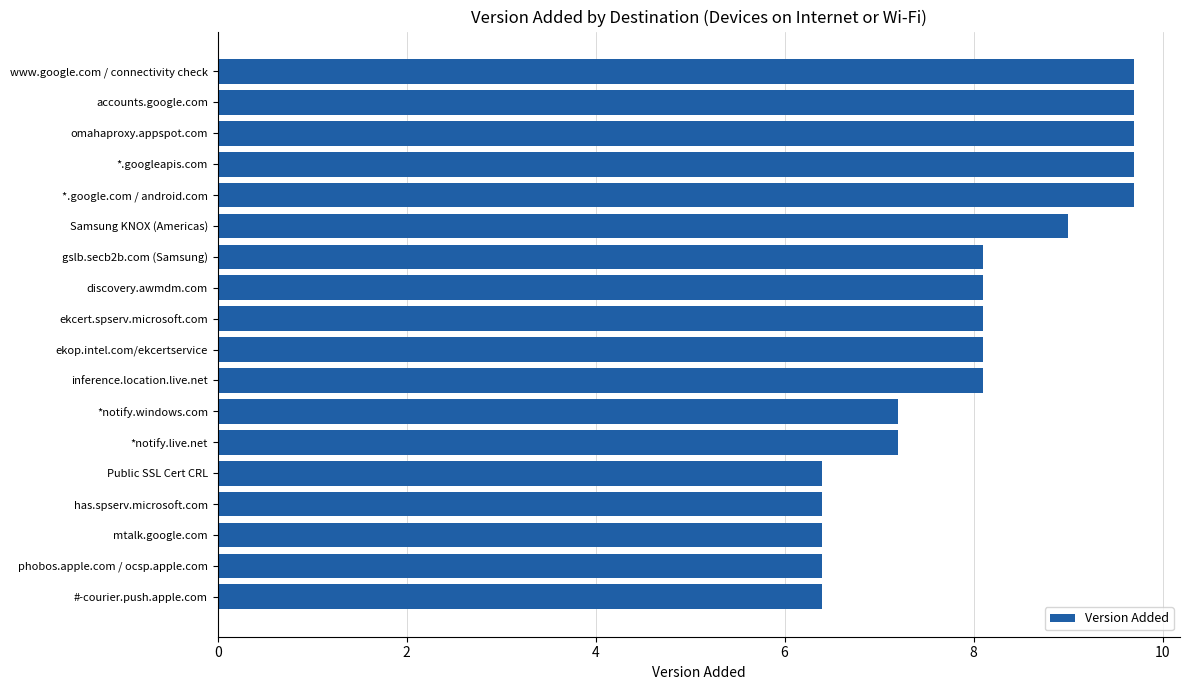

What is the change in value from Public SSL Cert CRL to ekcert.spserv.microsoft.com?

+1.7